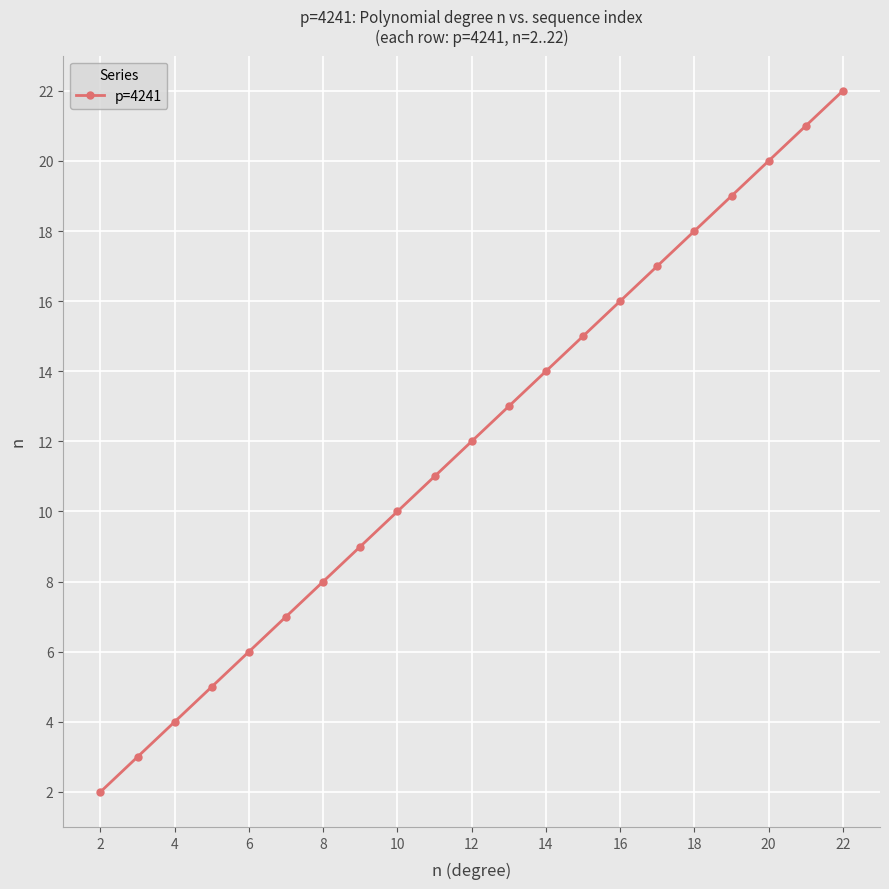

True or false: the data has more than 2 interior local peaks.

False